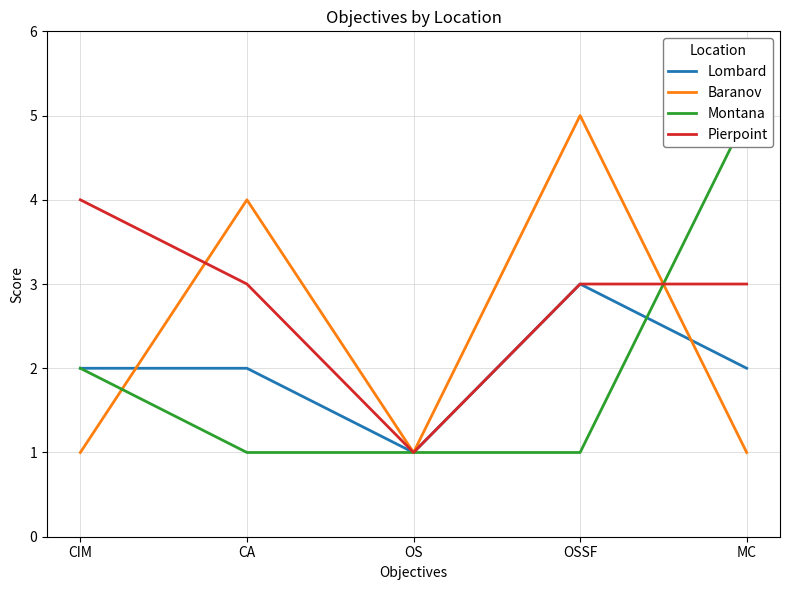

The value of Baranov at MC is 1. True or false?

False